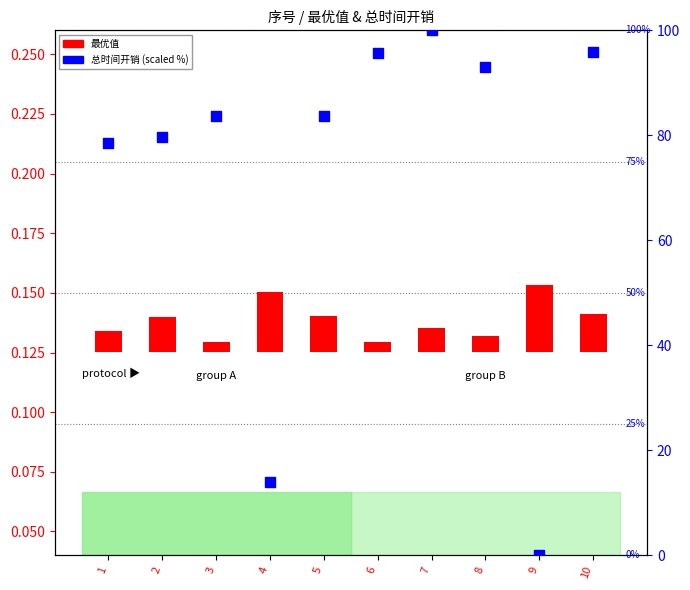

At which category is the sum across all series the highest?

7